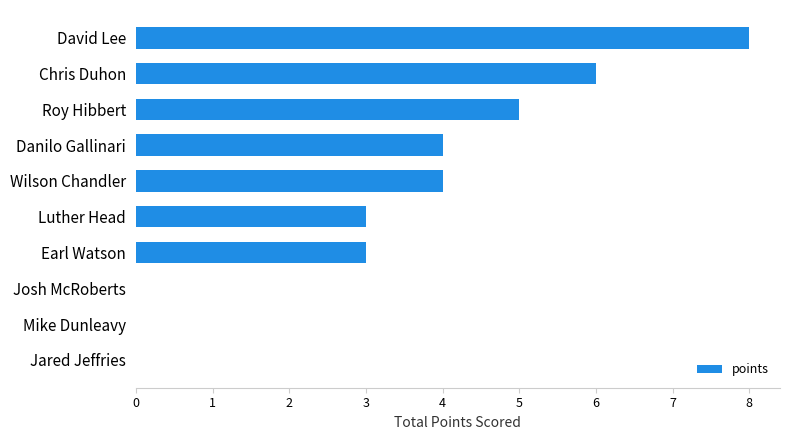

True or false: the data shows 0 at Jared Jeffries.

True